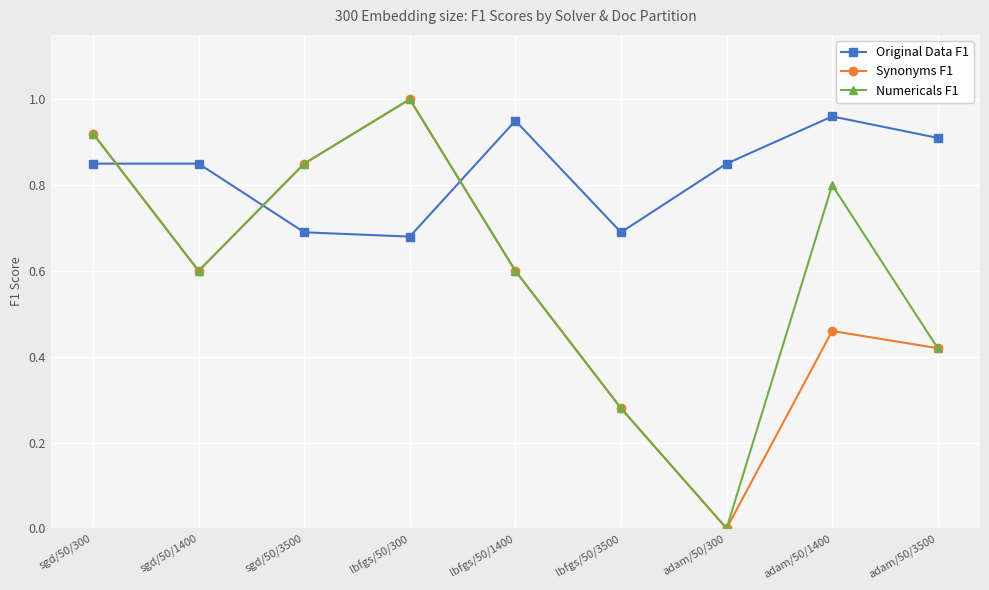

True or false: Numericals F1 and Original Data F1 cross at least once.

True